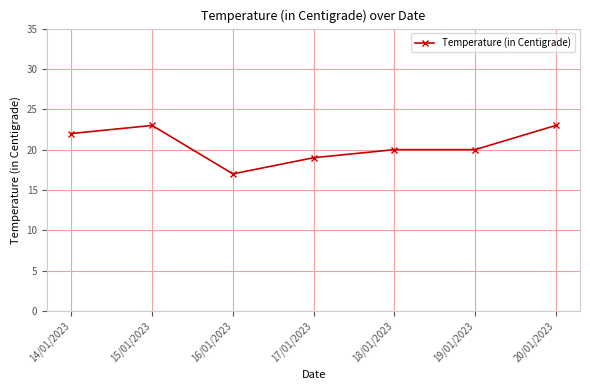

True or false: the data has more than 2 interior local peaks.

False